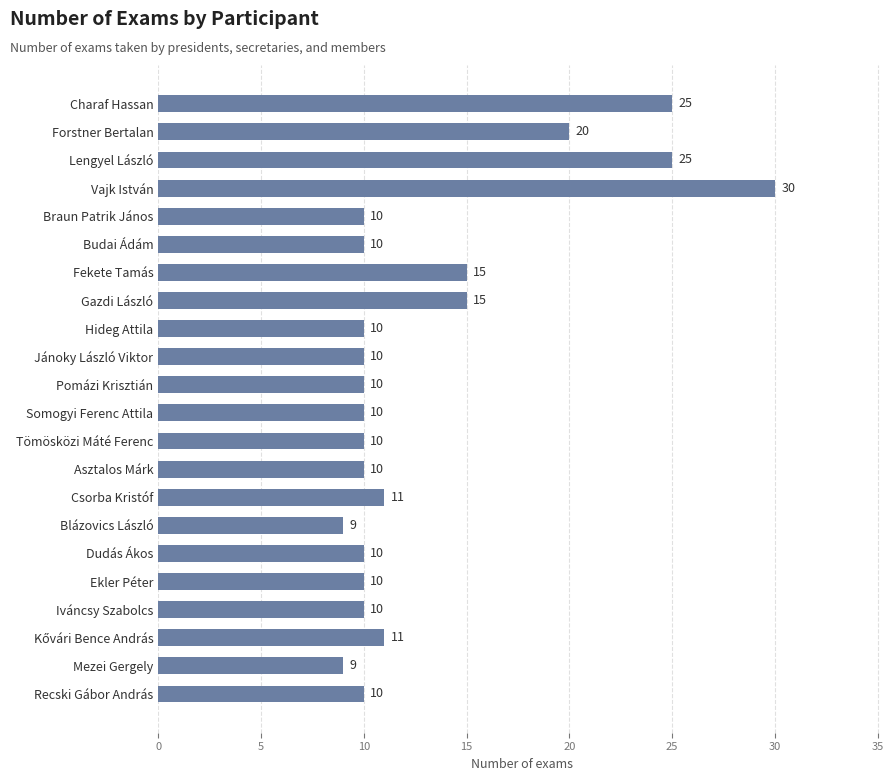

What is the sum of all values?

290